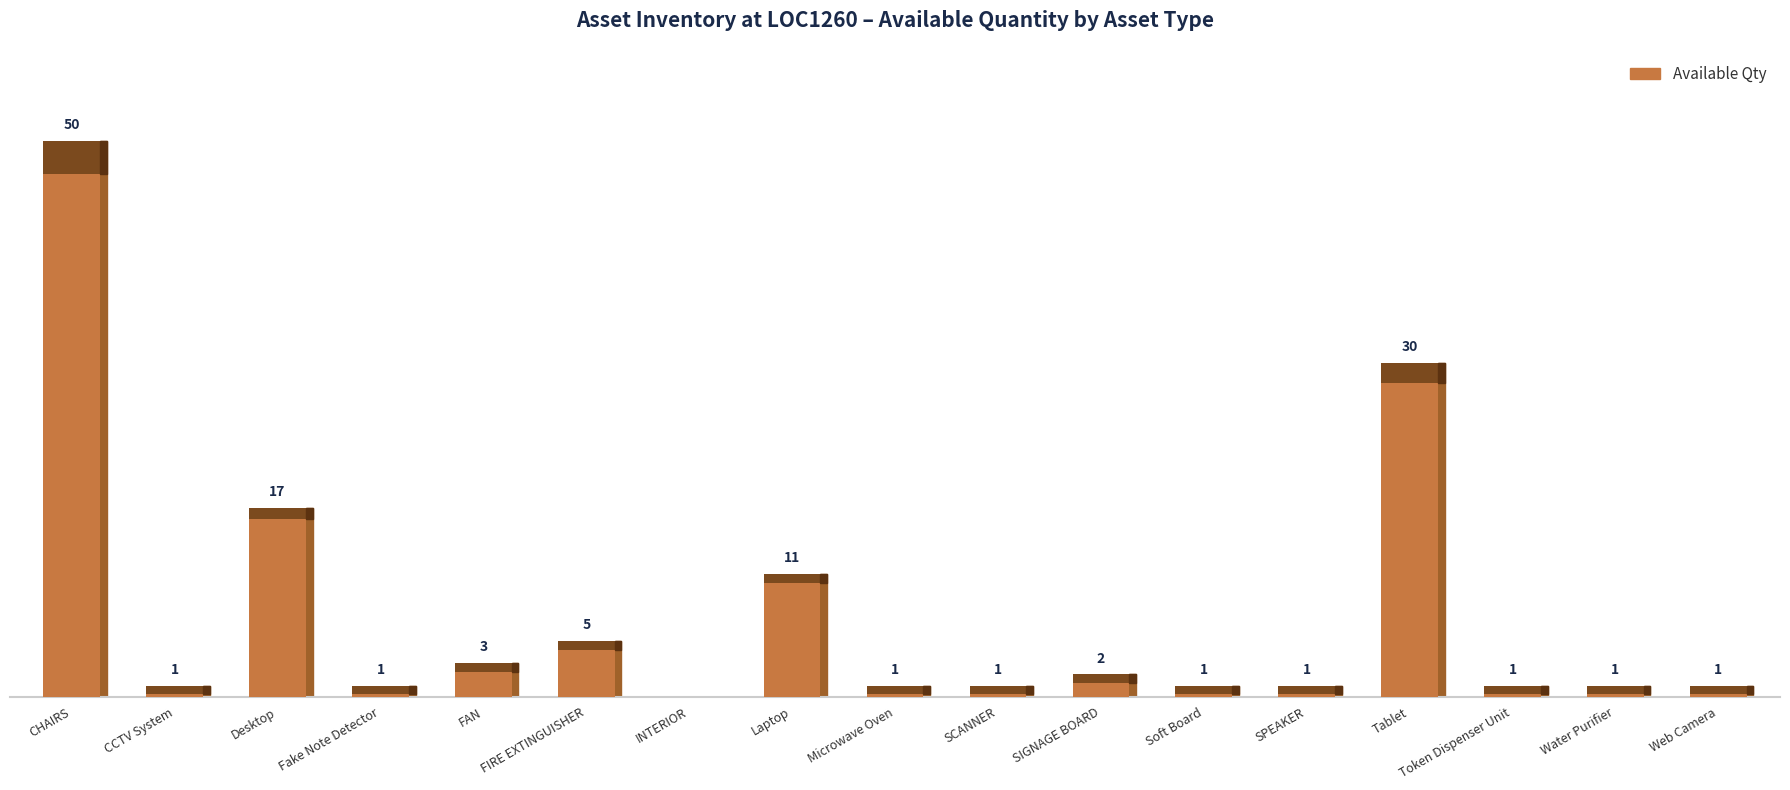

How many bars are there in total?

17